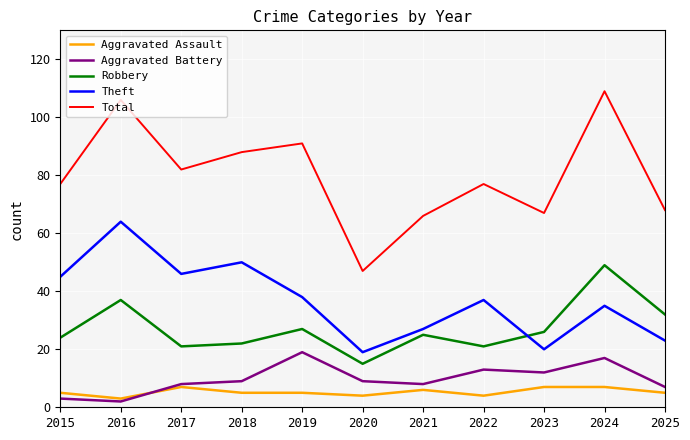

What is the difference between the highest and lowest values at 2023?

60